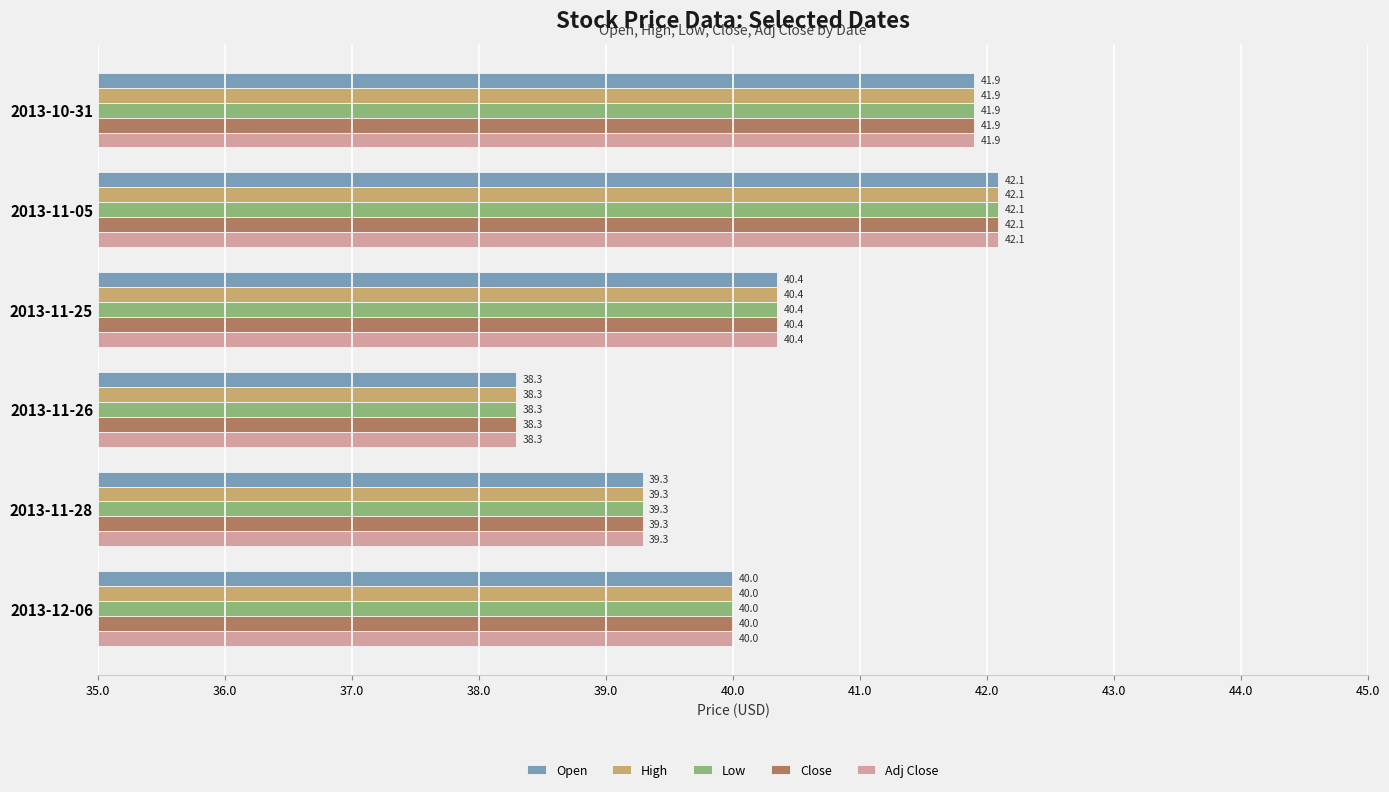

What is the average value of the Open series?

40.3